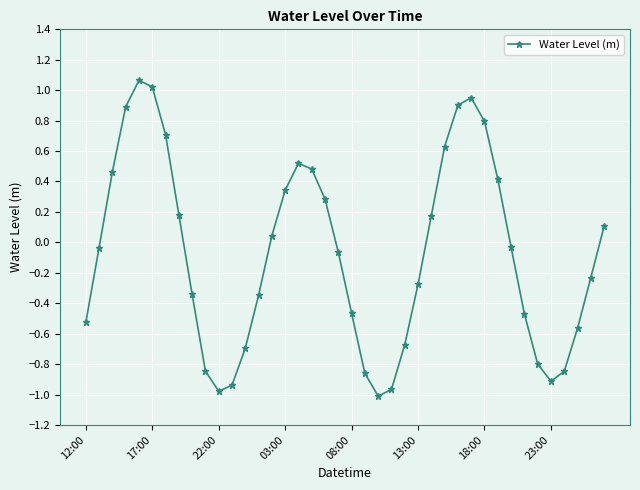

True or false: there are more than 0 points higher than both neighbors.

True